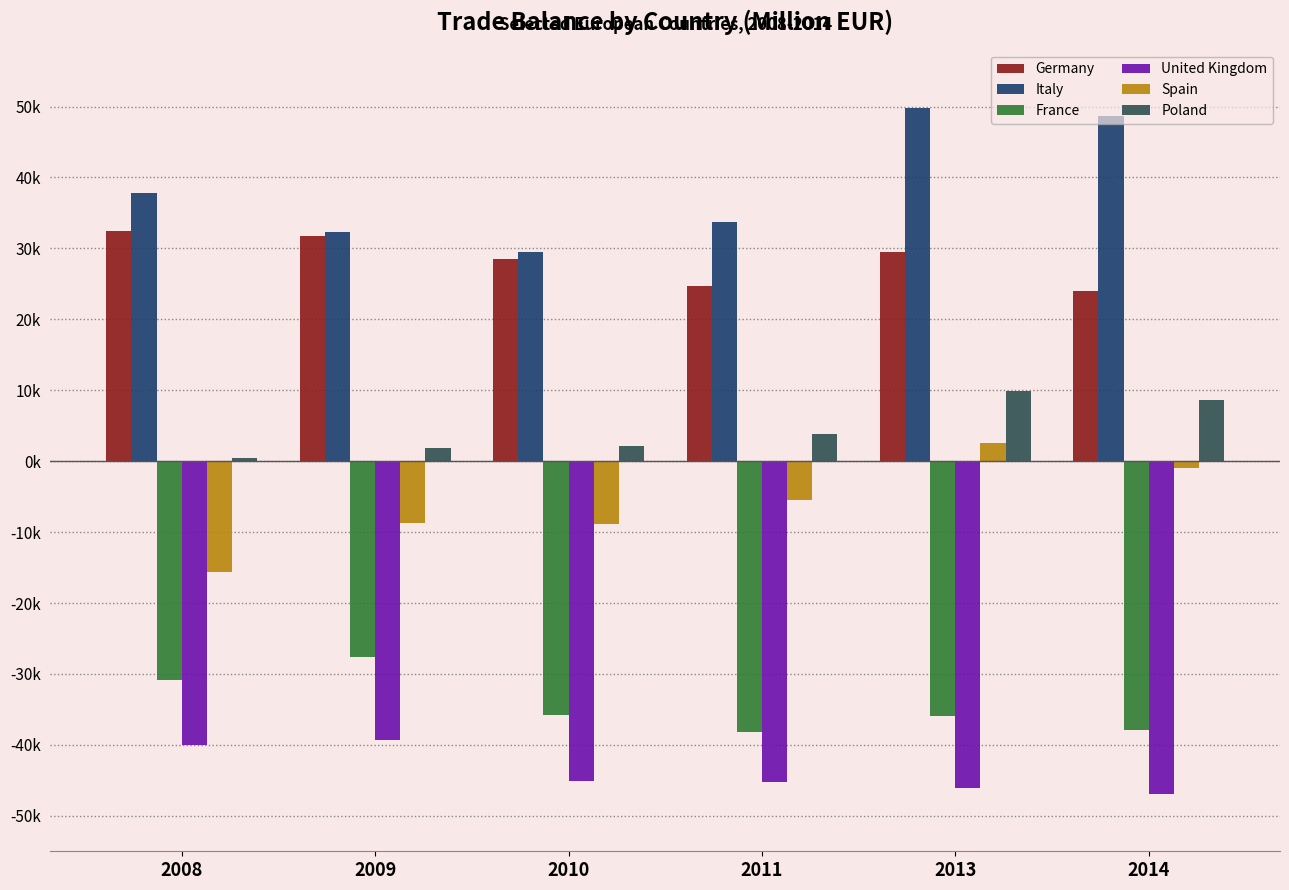

Rank the series by their maximum value, from highest to lowest.

Italy, Germany, Poland, Spain, France, United Kingdom